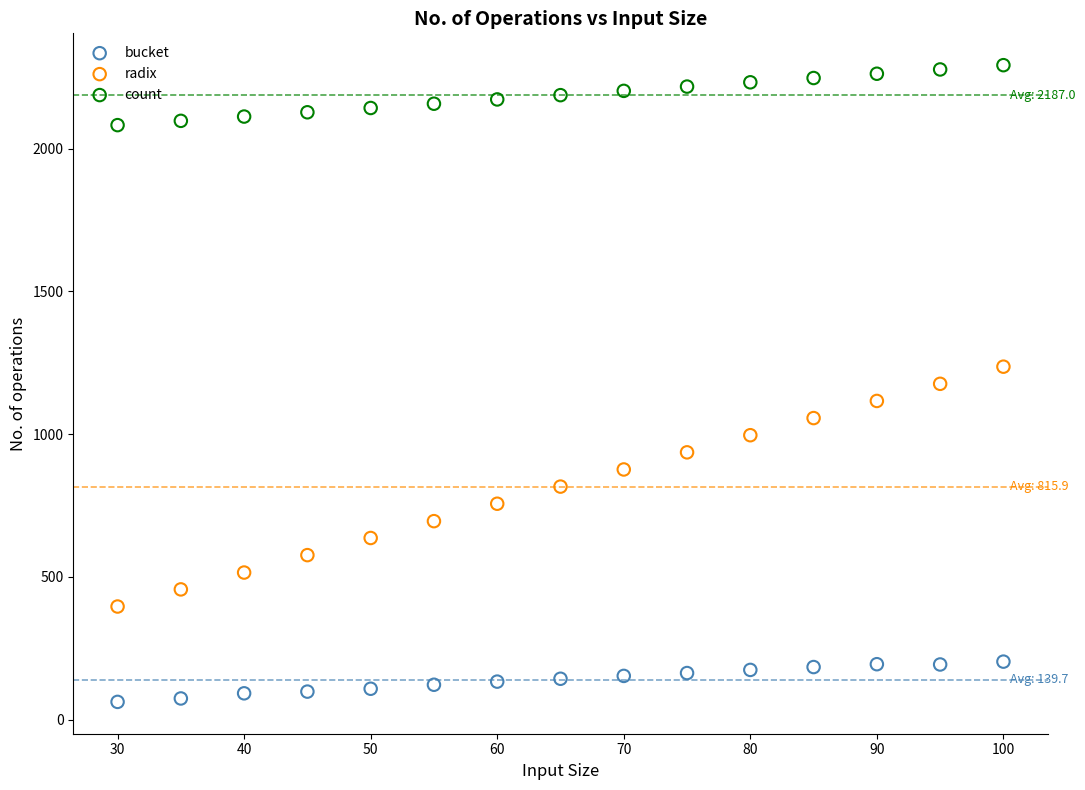

Which series contains the highest Y value?

count